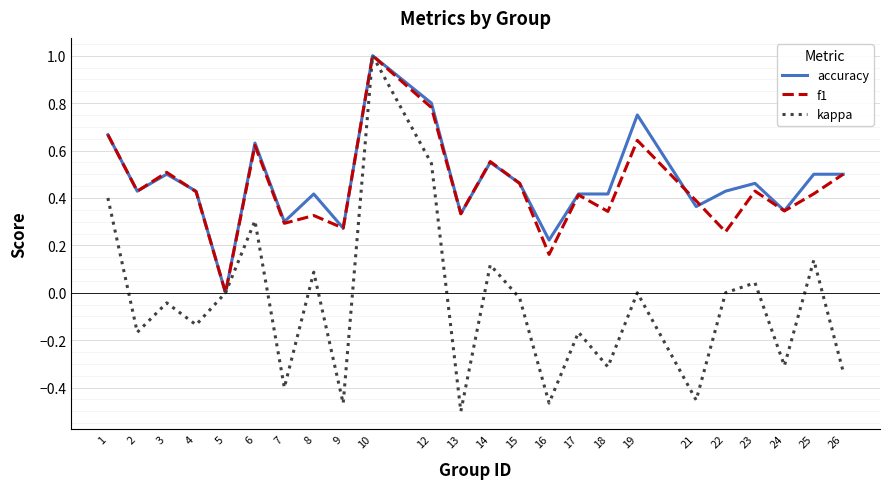

Is it true that kappa equals -0.3 at 24?

True